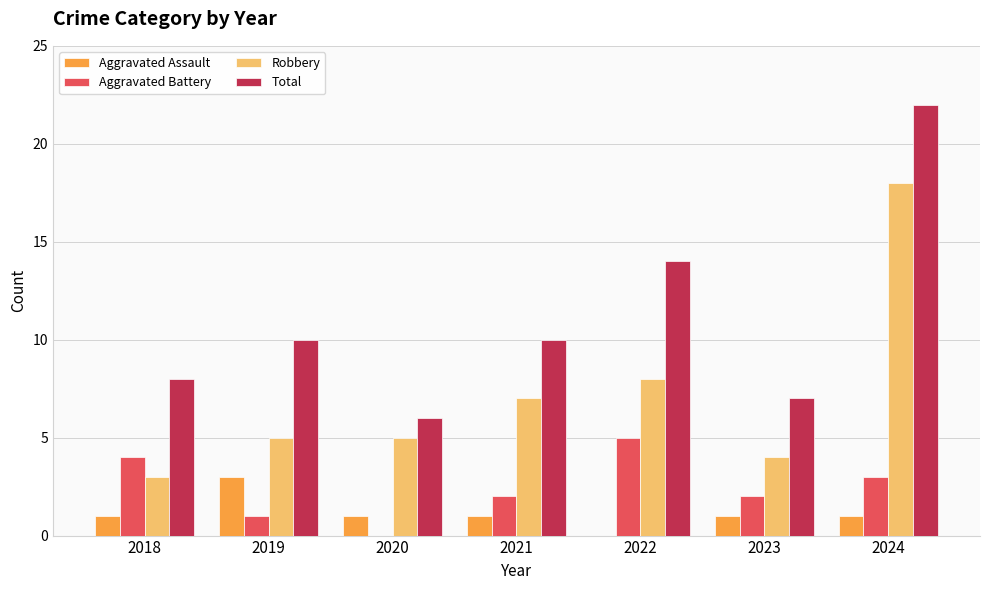

Count the number of data series in this chart.

4